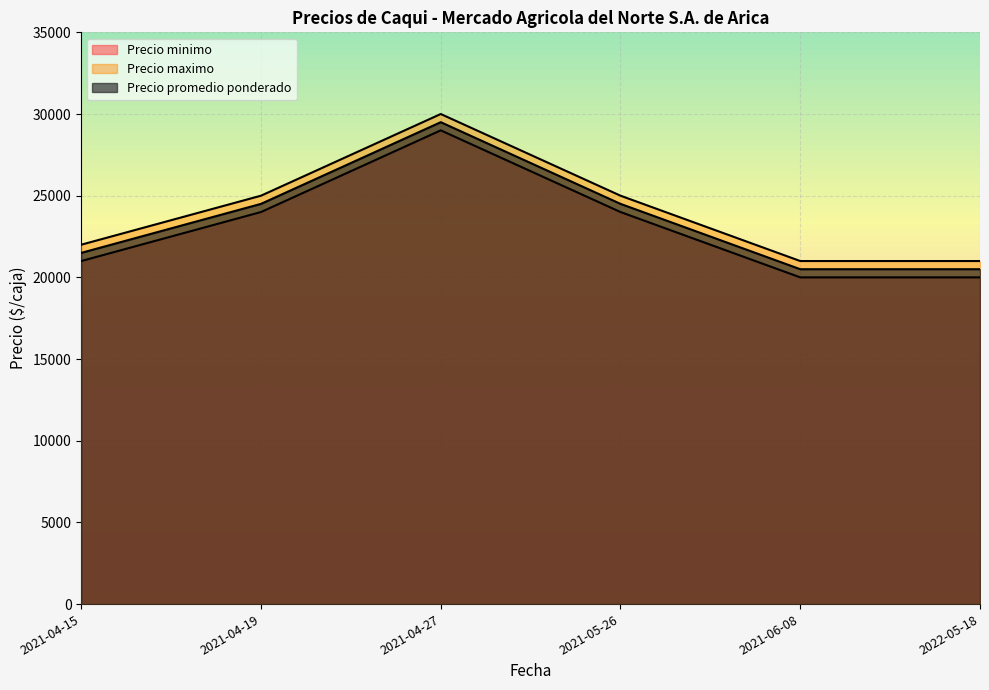

List the labels in order of Precio minimo value, smallest first.

2021-06-08, 2022-05-18, 2021-04-15, 2021-04-19, 2021-05-26, 2021-04-27